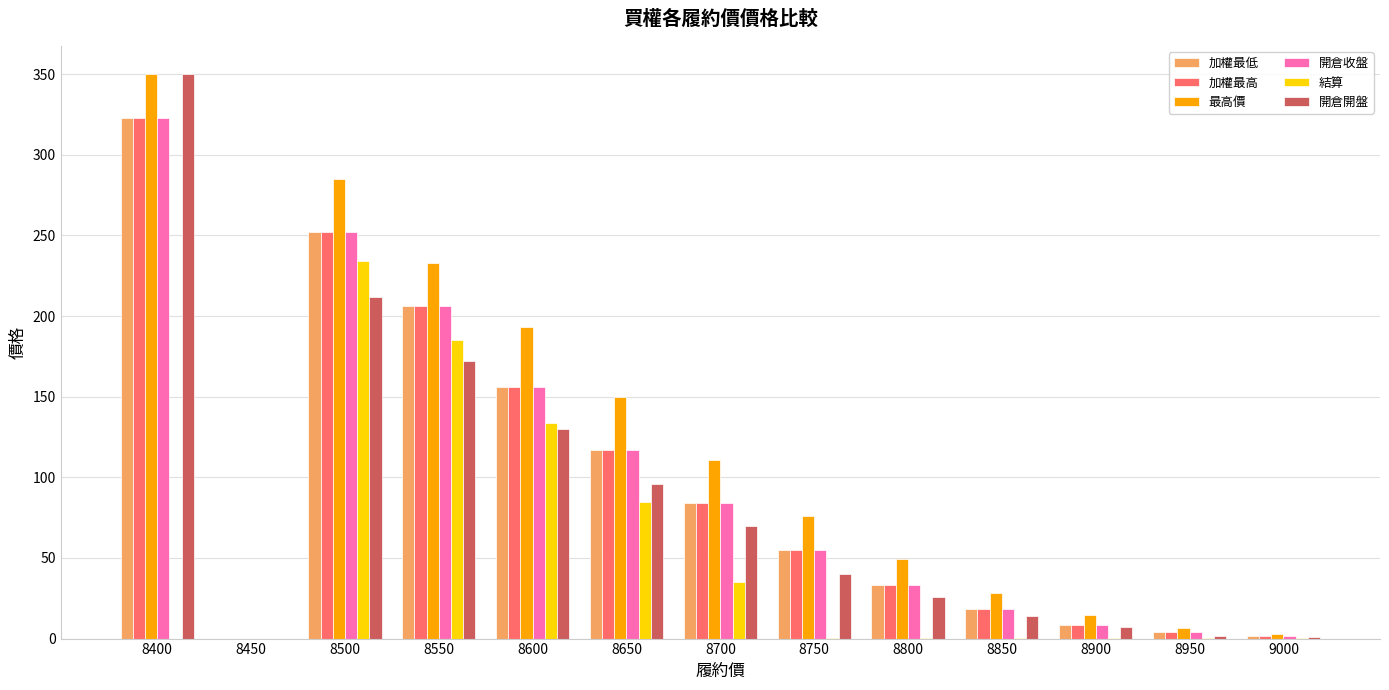

What is the sum of the 結算 values at 8650 and 8400?

85.0